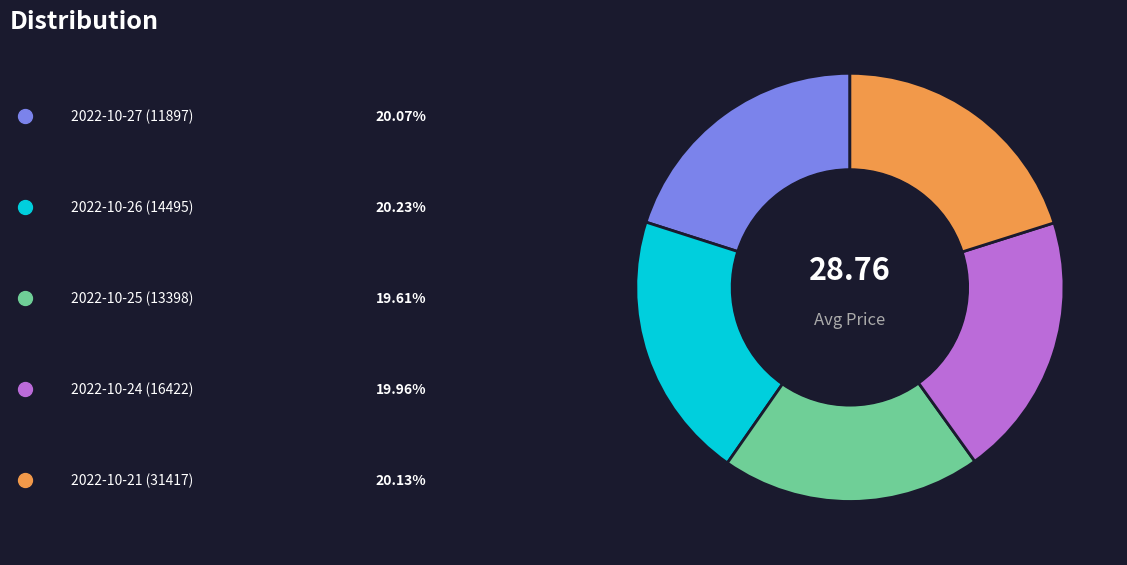

Is there any slice that represents more than half of the pie?

No